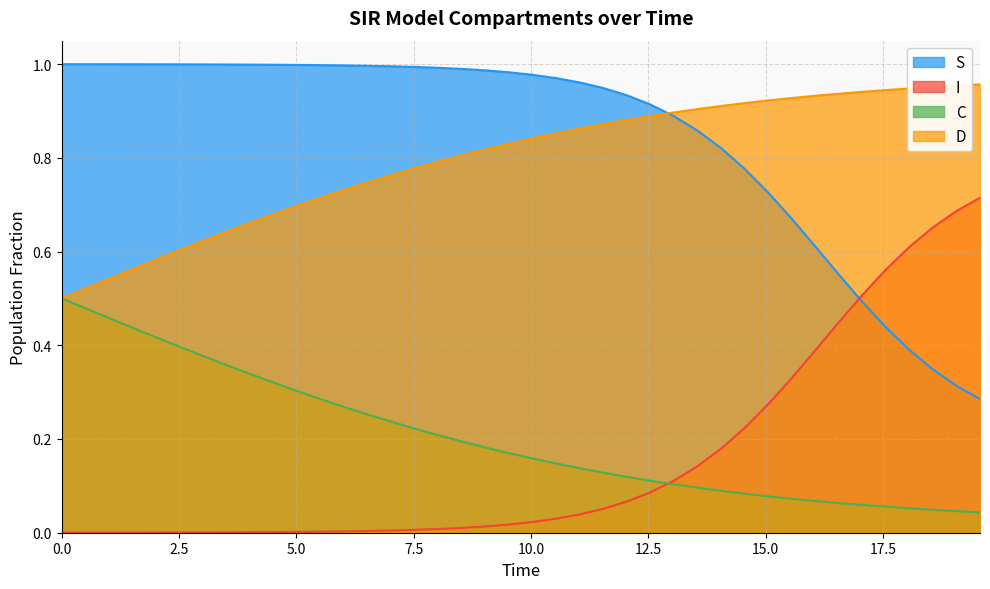

True or false: S has more than 0 points higher than both neighbors.

False